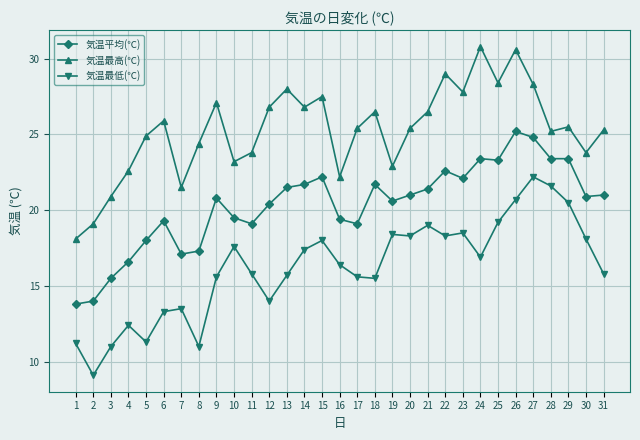

True or false: 気温平均(℃) and 気温最低(℃) intersect in this chart.

False